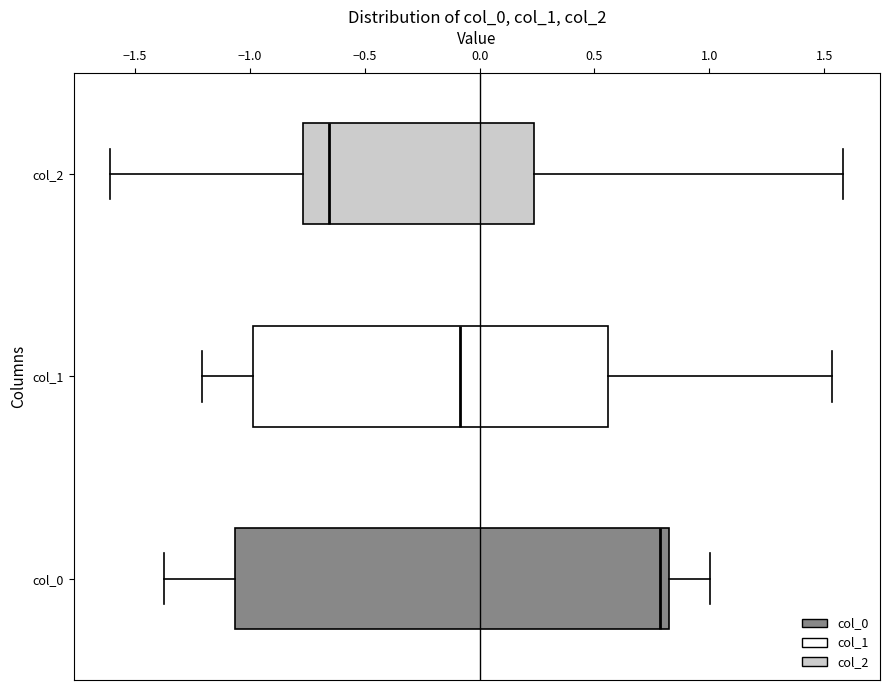

Which box is the widest, from its left edge to its right edge?

col_0